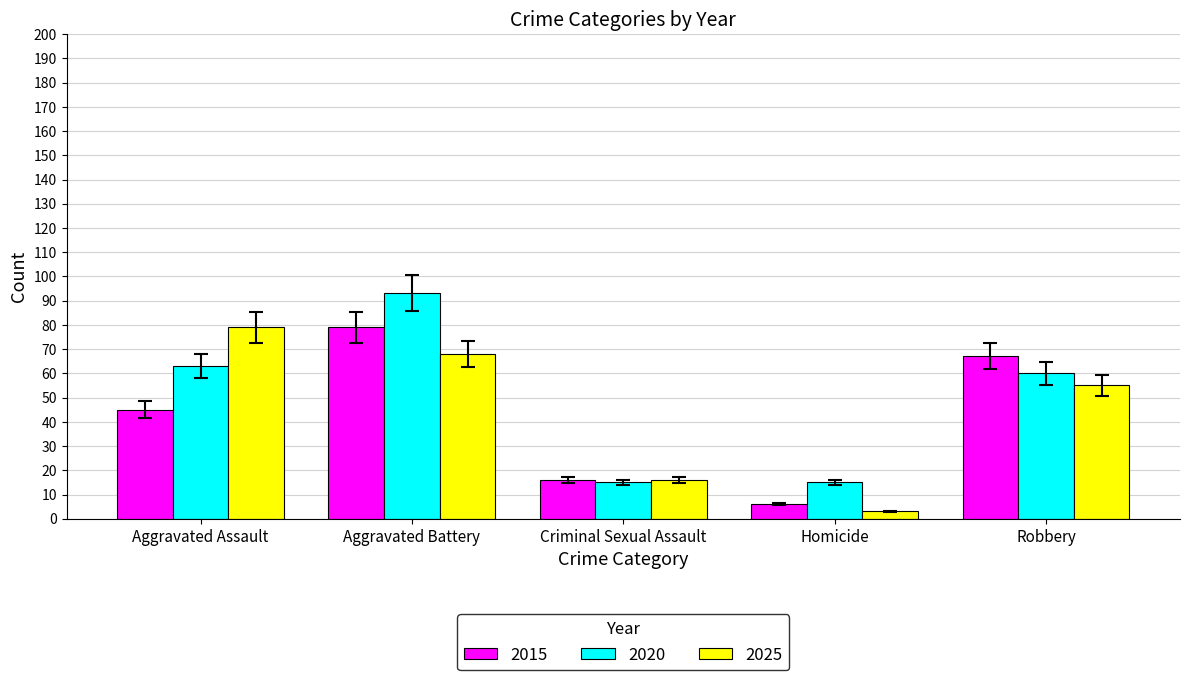

What is the total value across all series at Aggravated Assault?

187